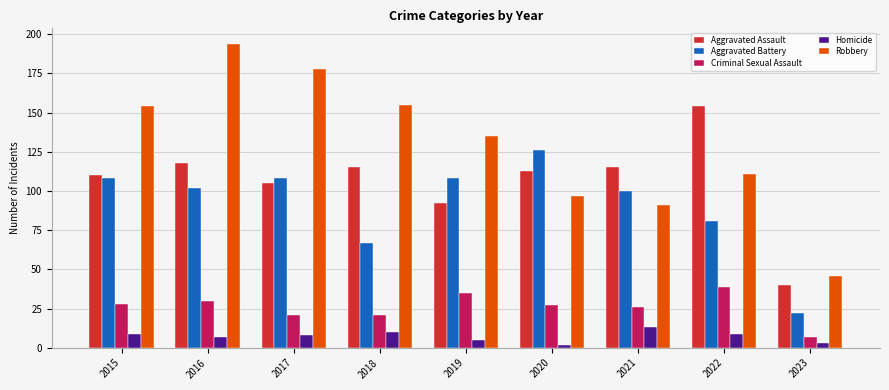

At which label does Homicide reach its peak?

2021